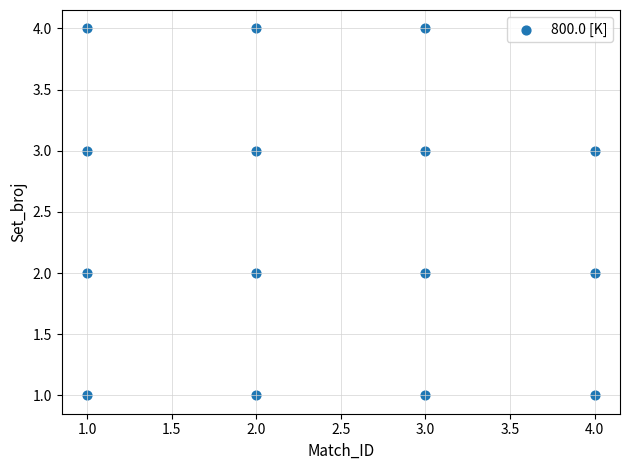

What is the range of X values (max minus min)?

3